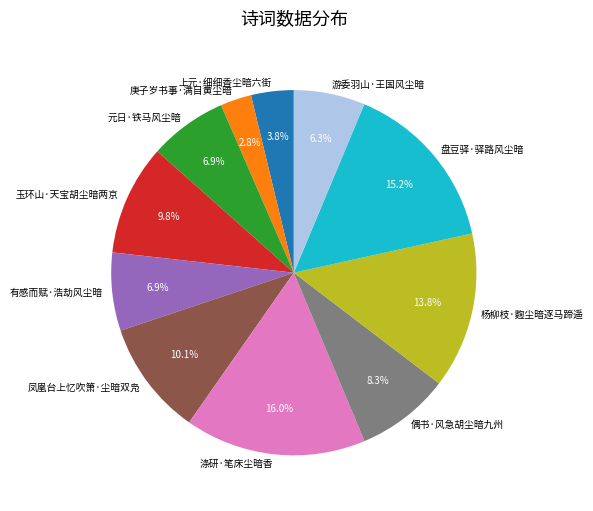

To the nearest percent, what is the combined percentage of 凤凰台上忆吹箫·尘暗双凫 and 偶书·风急胡尘暗九州?

18%